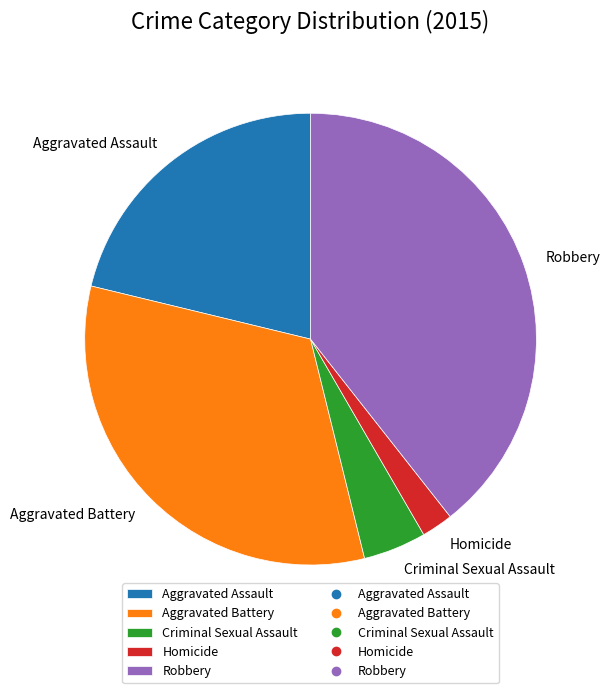

Rank the categories by value from highest to lowest.

Robbery, Aggravated Battery, Aggravated Assault, Criminal Sexual Assault, Homicide